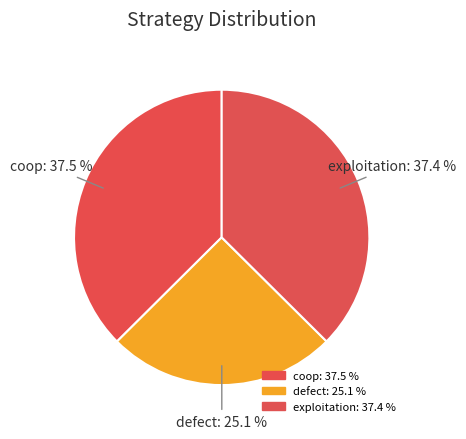

How many segments does this pie chart have?

3